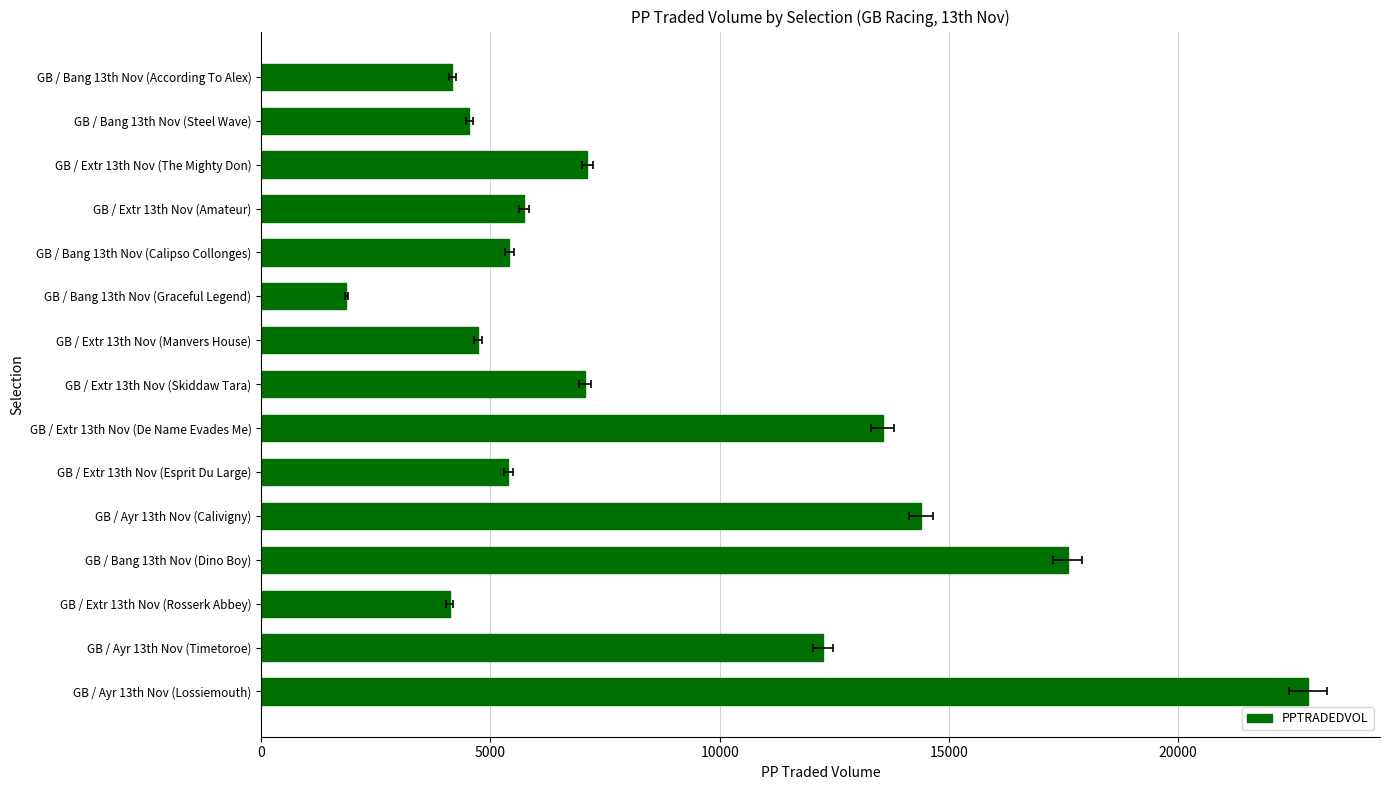

What is the difference between the maximum and second lowest values?

18722.2